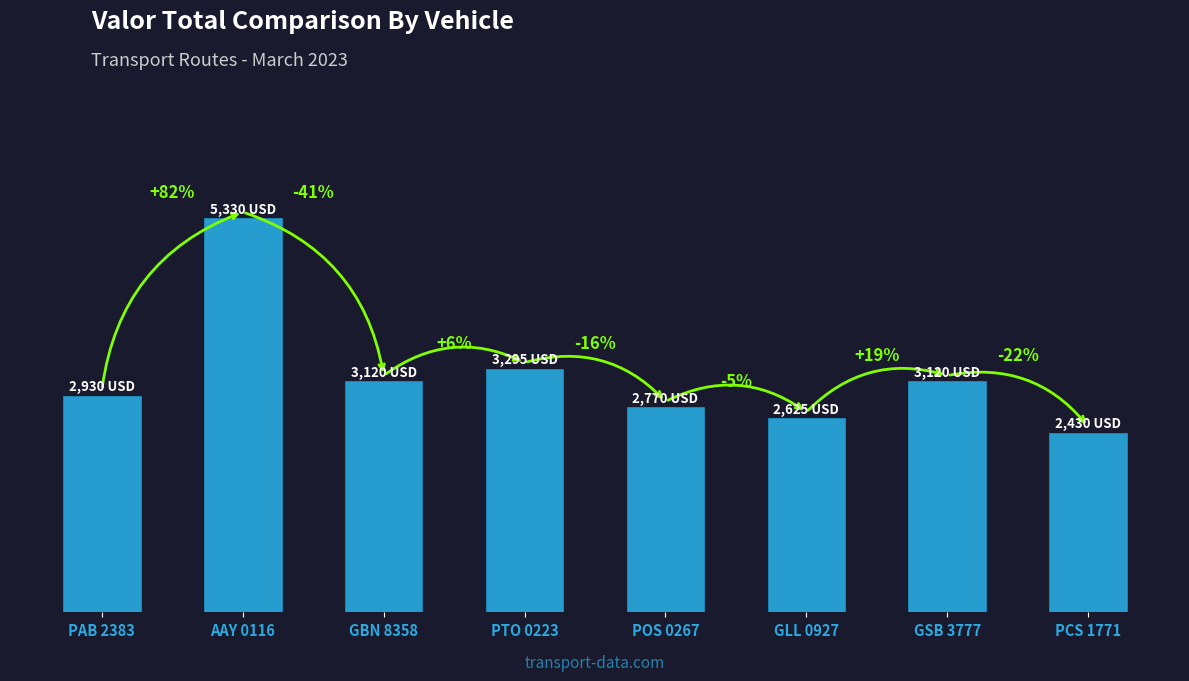

Reading left to right, extract all data points from this chart.

PAB 2383=2930	AAY 0116=5330	GBN 8358=3120	PTO 0223=3295	POS 0267=2770	GLL 0927=2625	GSB 3777=3120	PCS 1771=2430